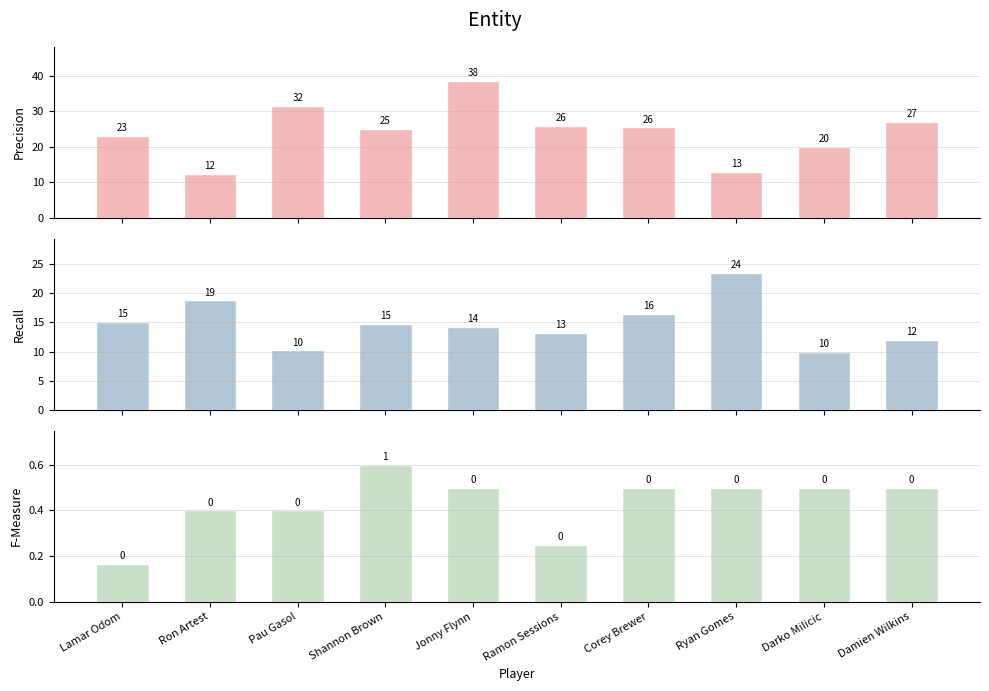

Rank the series by their maximum value, from highest to lowest.

Precision, Recall, F-Measure